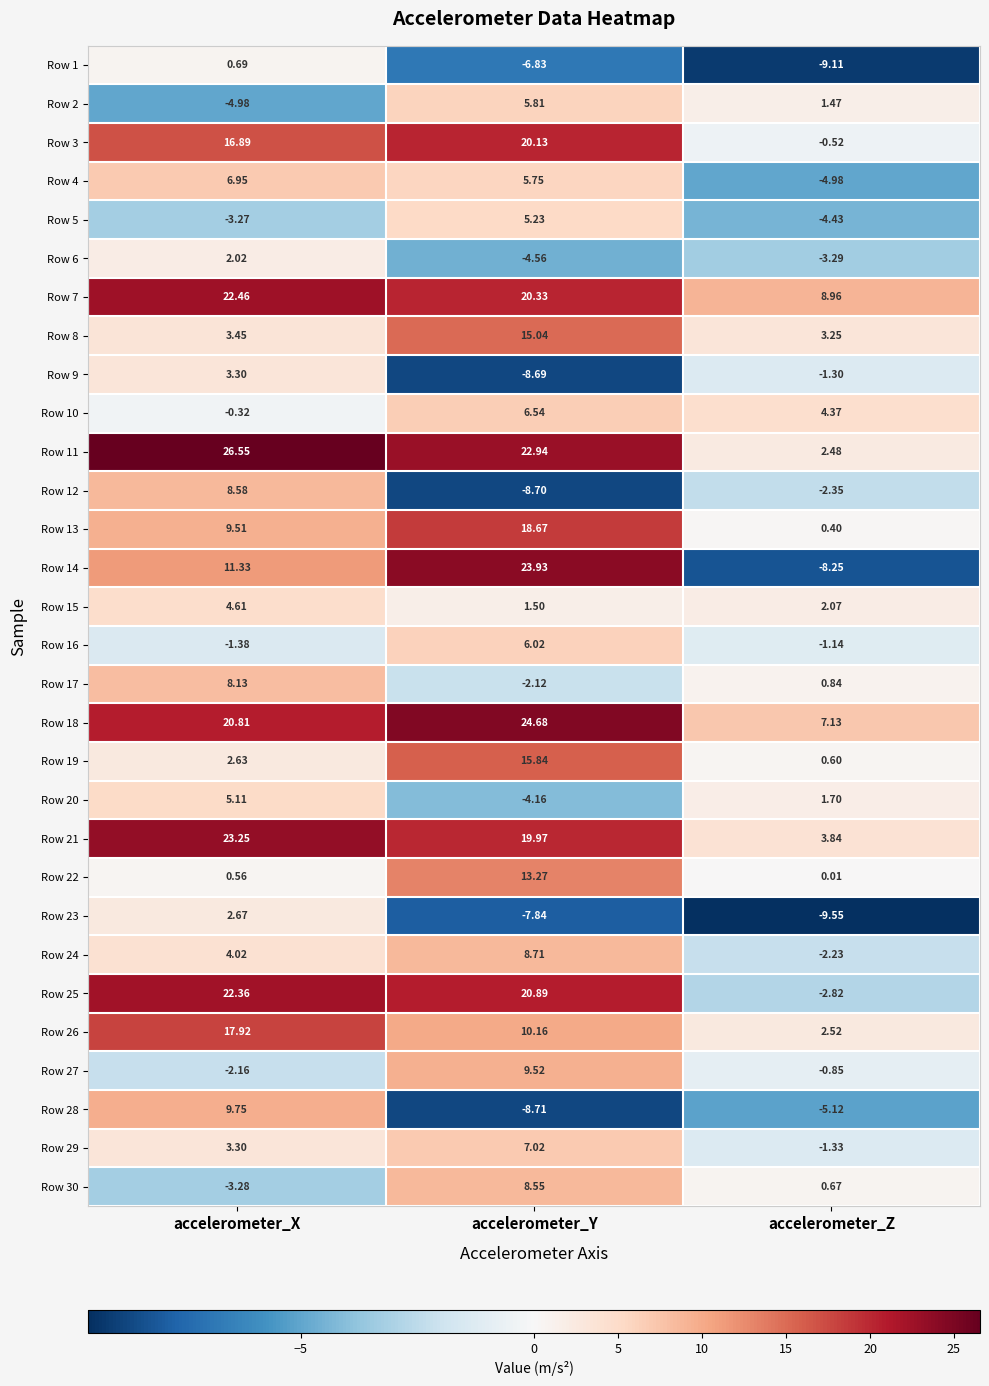

At which label does Row 3 reach its peak?

accelerometer_Y